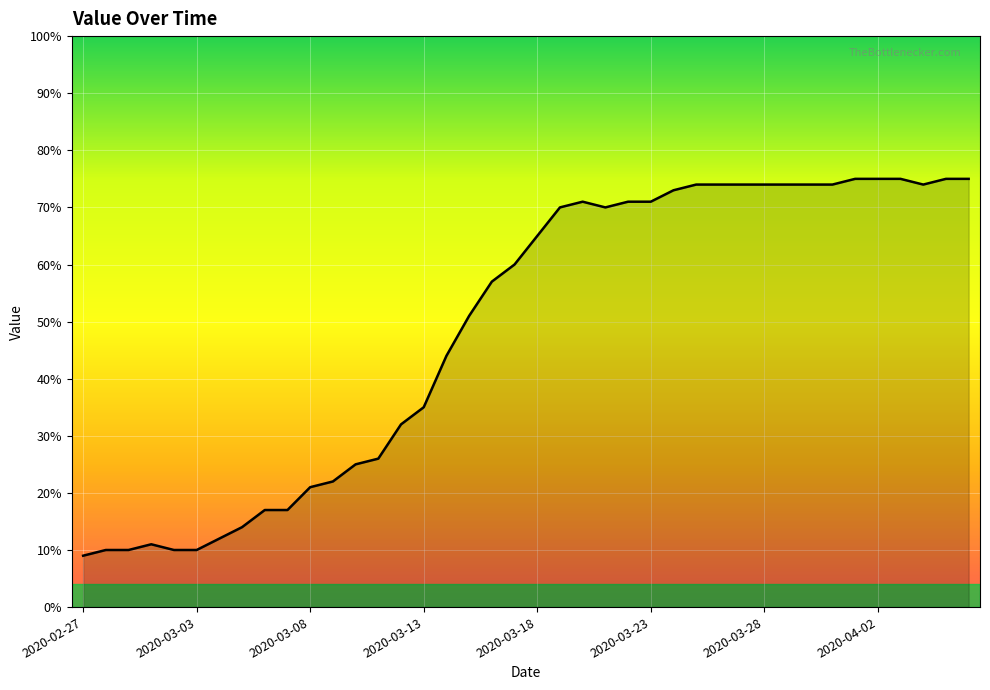

What is the minimum value shown in the chart?

9